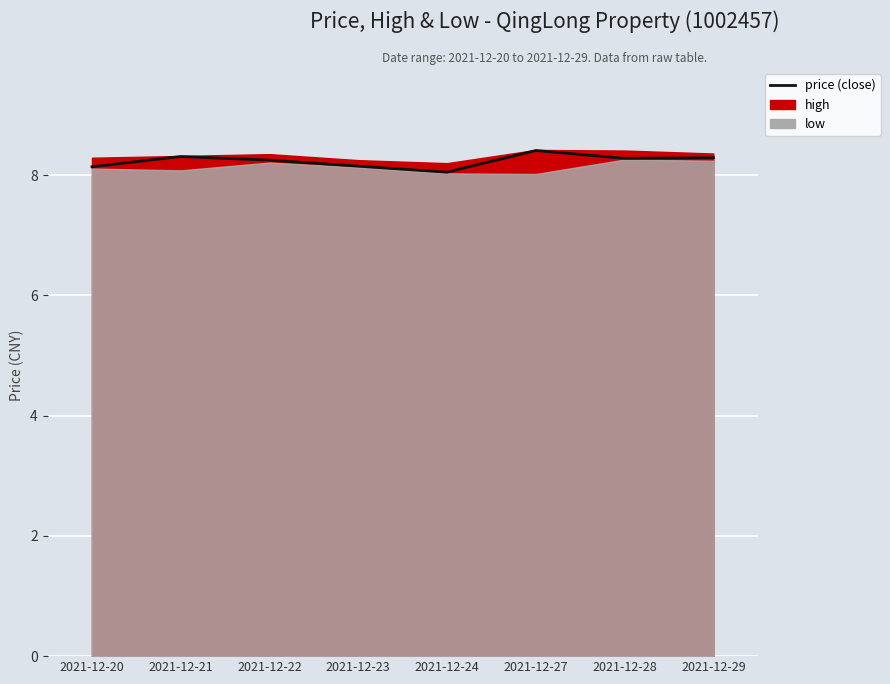

List the labels in order of value, smallest first.

2021-12-24, 2021-12-20, 2021-12-23, 2021-12-22, 2021-12-28, 2021-12-29, 2021-12-21, 2021-12-27